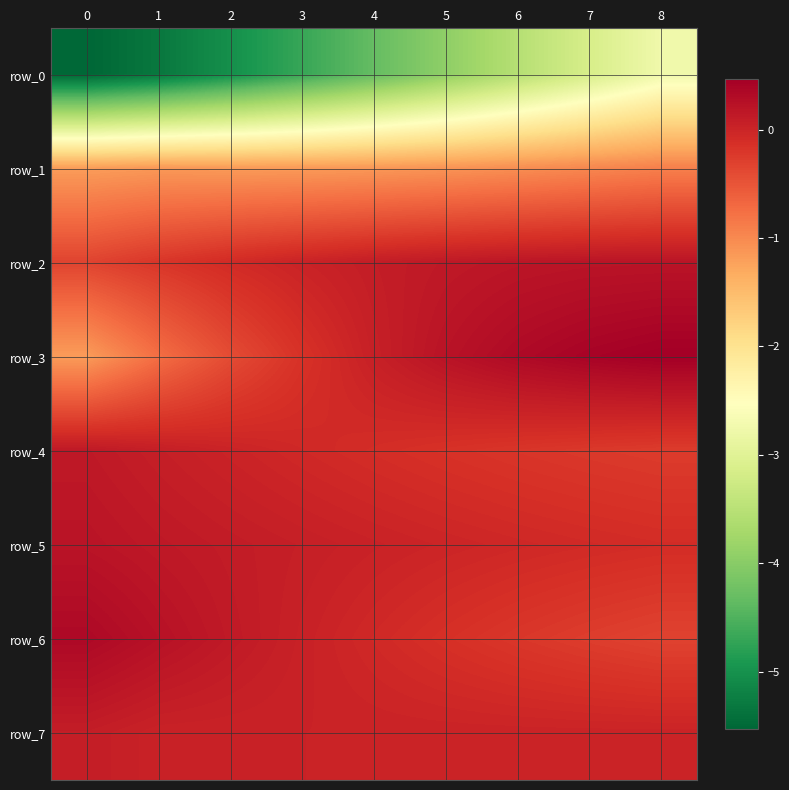

Which series has the largest range (max minus min)?

row_0